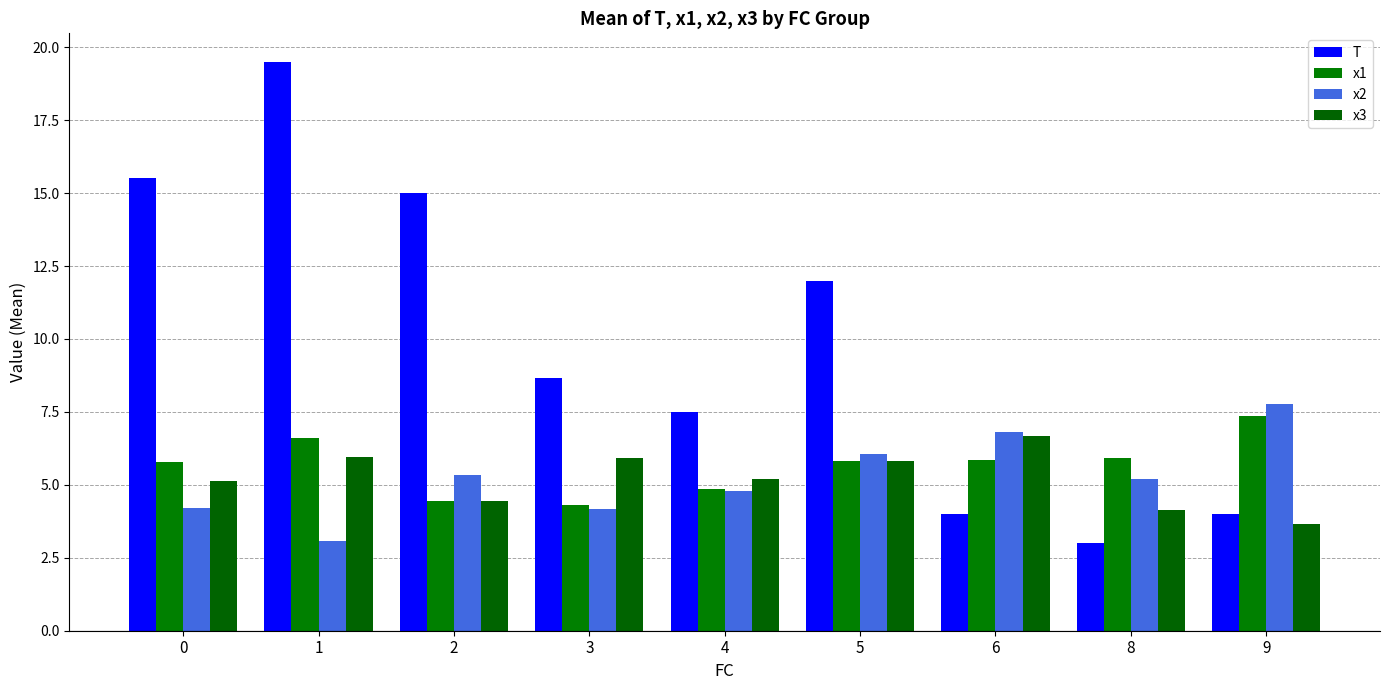

What is the total value across all series at 4?

22.4